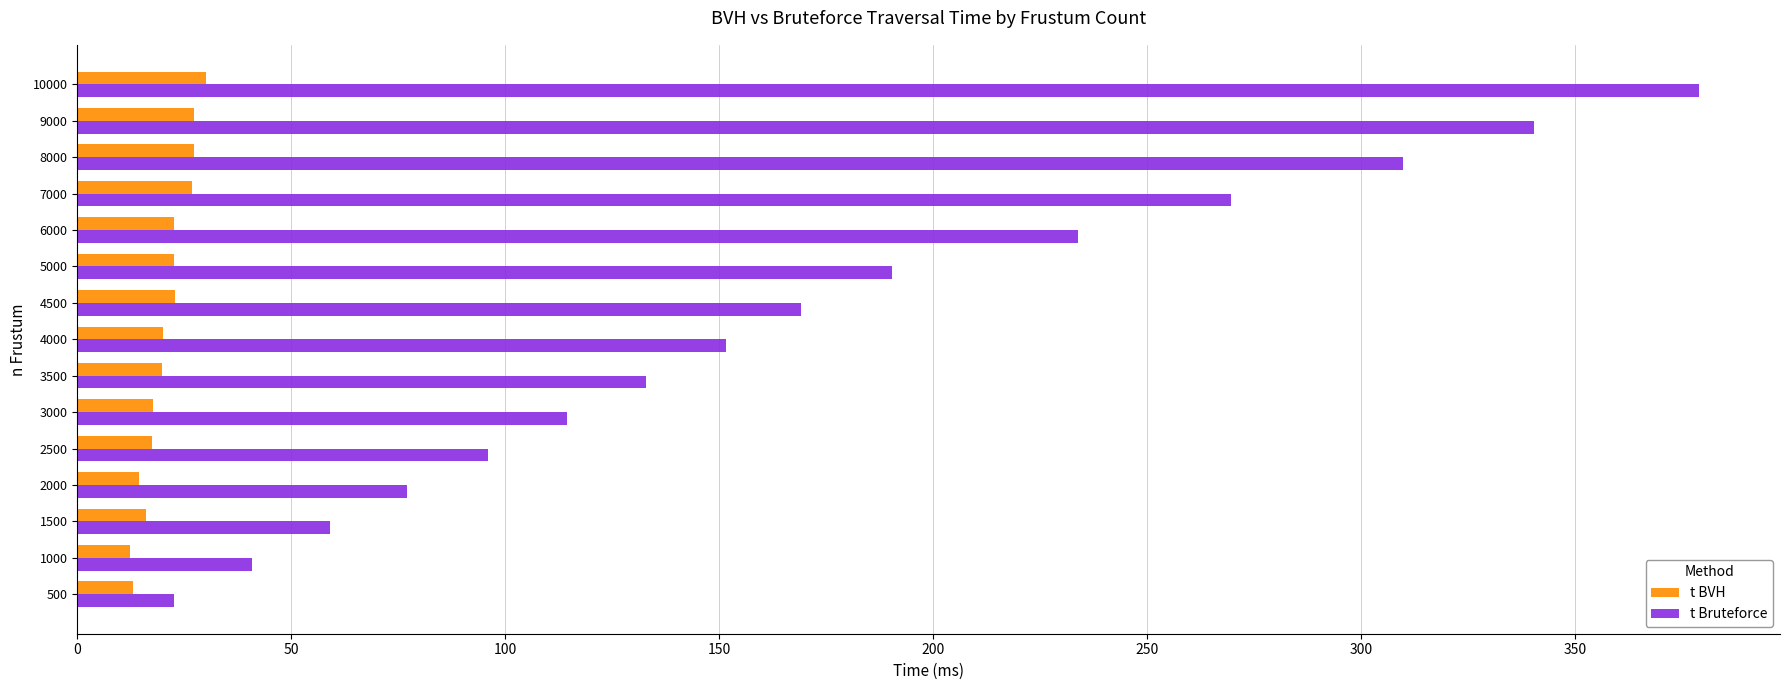

At which category is the sum across all series the highest?

10000